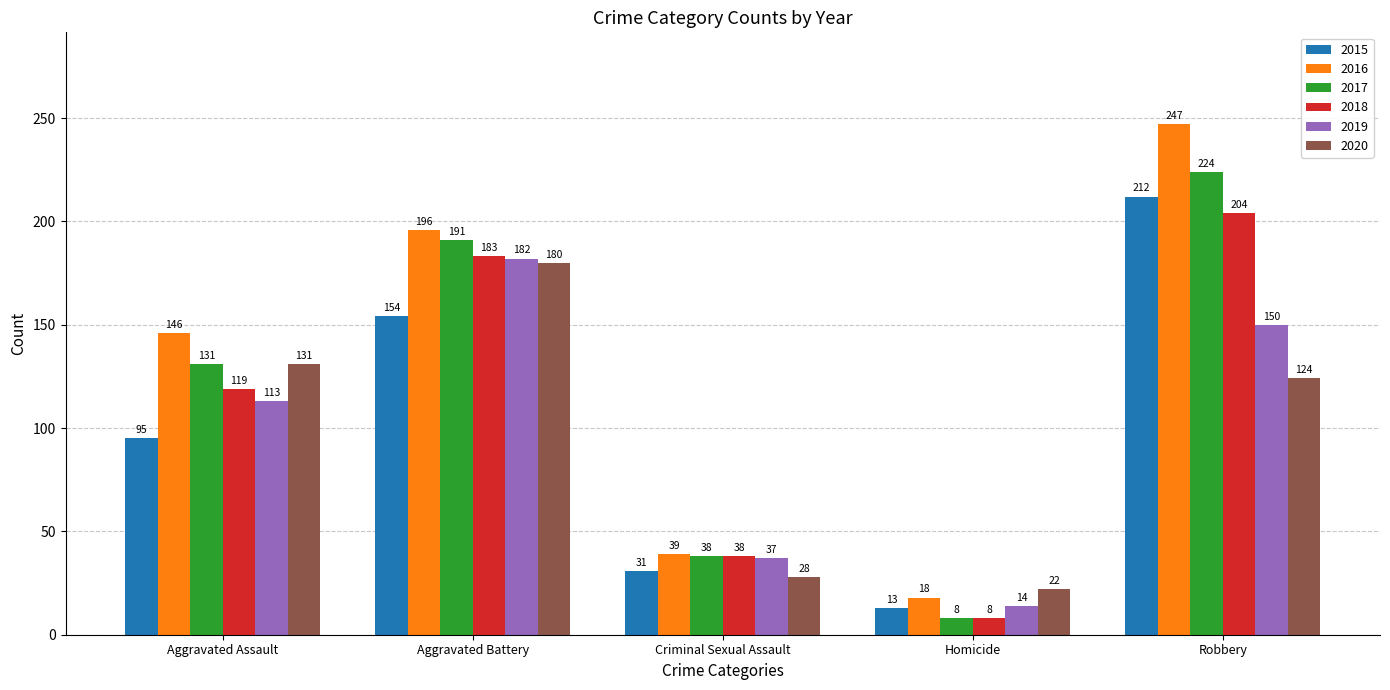

Between Aggravated Assault and Criminal Sexual Assault, which series saw the biggest shift?

2016